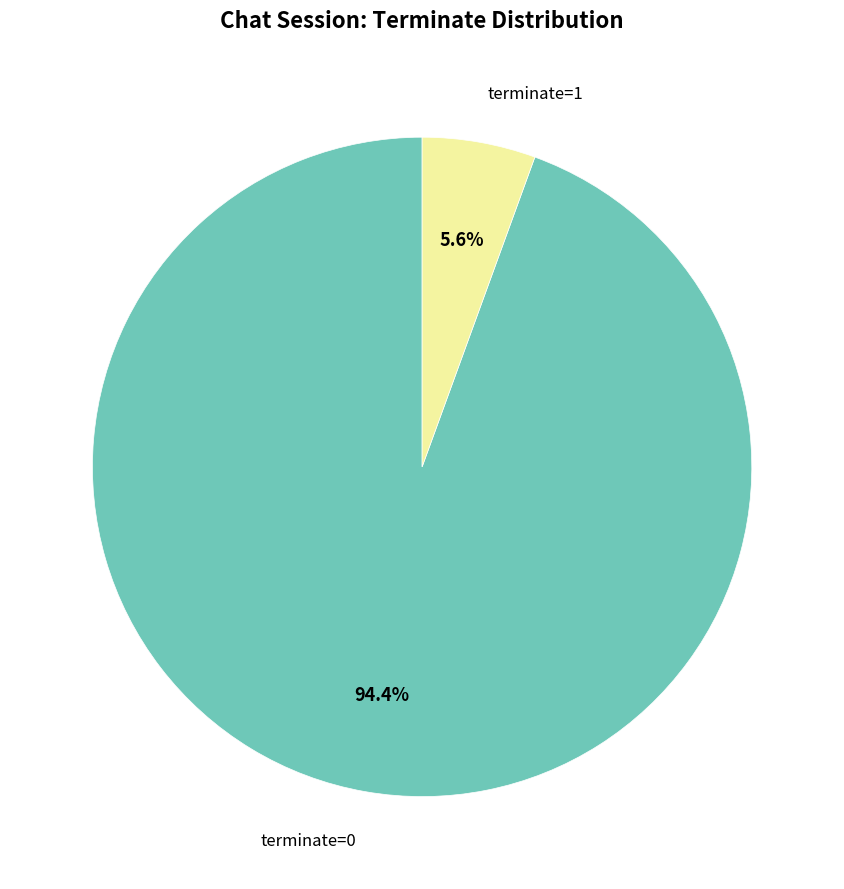

Rank the categories by value from highest to lowest.

terminate=0, terminate=1